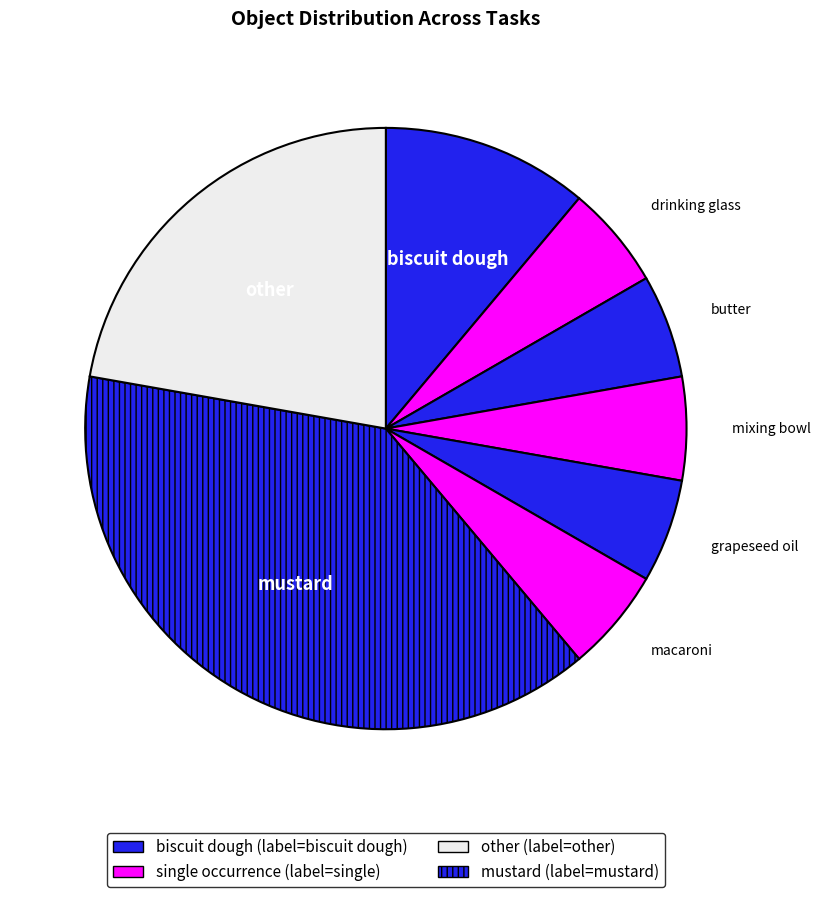

Does any single category account for the majority?

No